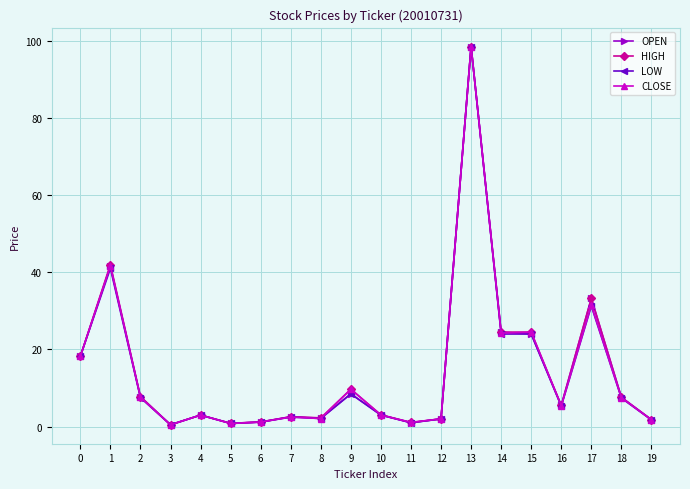

The value of LOW at 7 is 2.5. True or false?

True